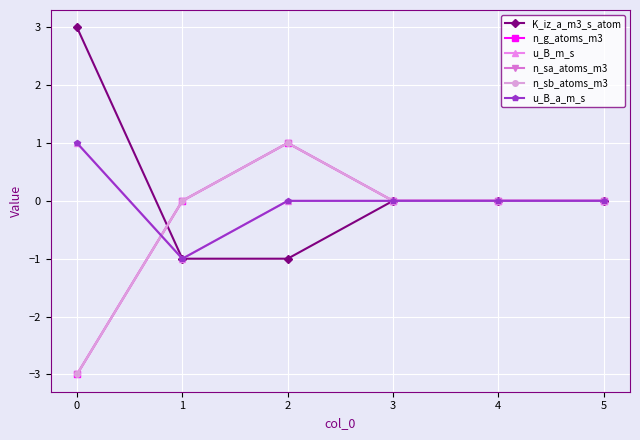

Does the chart have visible grid lines?

Yes